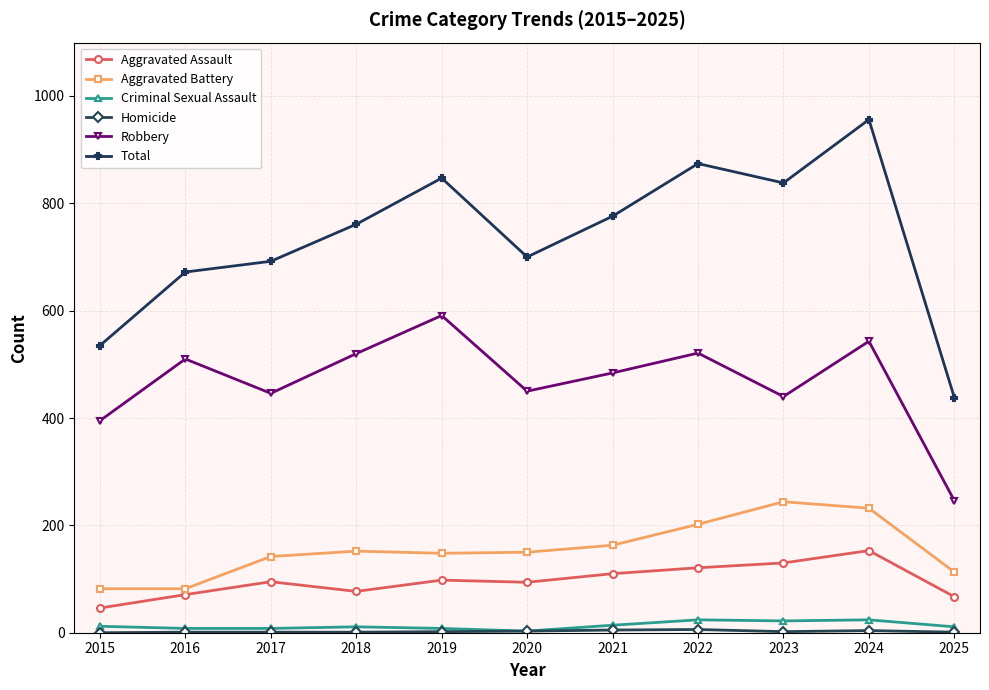

Which series has the largest range (max minus min)?

Total